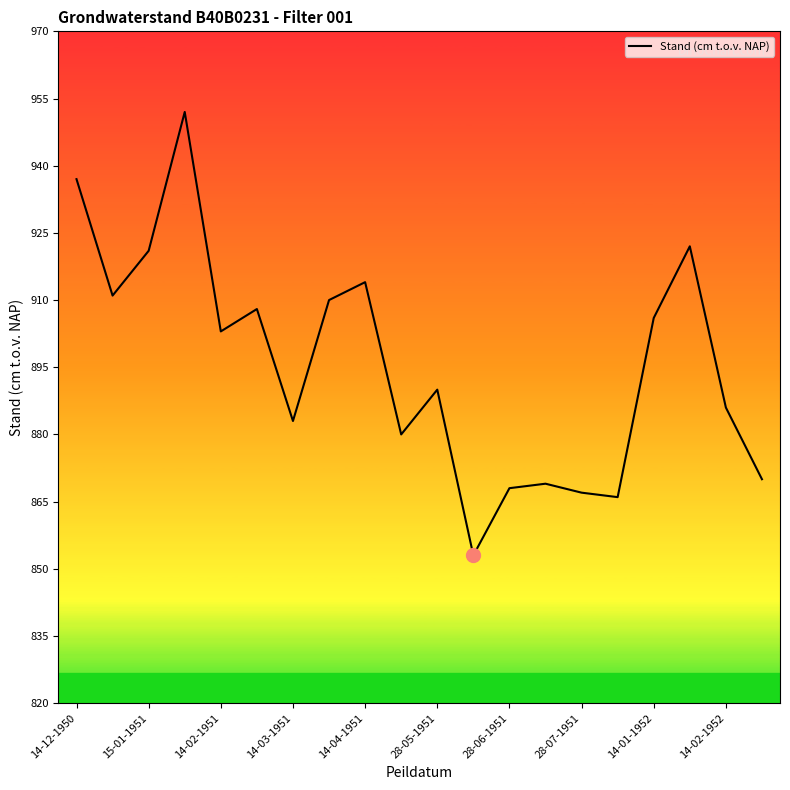

What is the smallest value displayed?

853